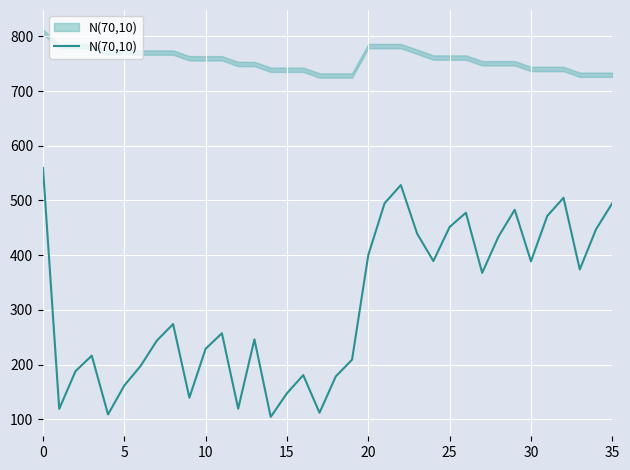

List the labels in order of value, largest first.

0, 22, 32, 35, 21, 29, 26, 31, 25, 34, 23, 28, 20, 24, 30, 33, 27, 8, 11, 13, 35, 10, 15, 19, 30, 10, 16, 18, 25, 15, 9, 12, 5, 17, 20, 14